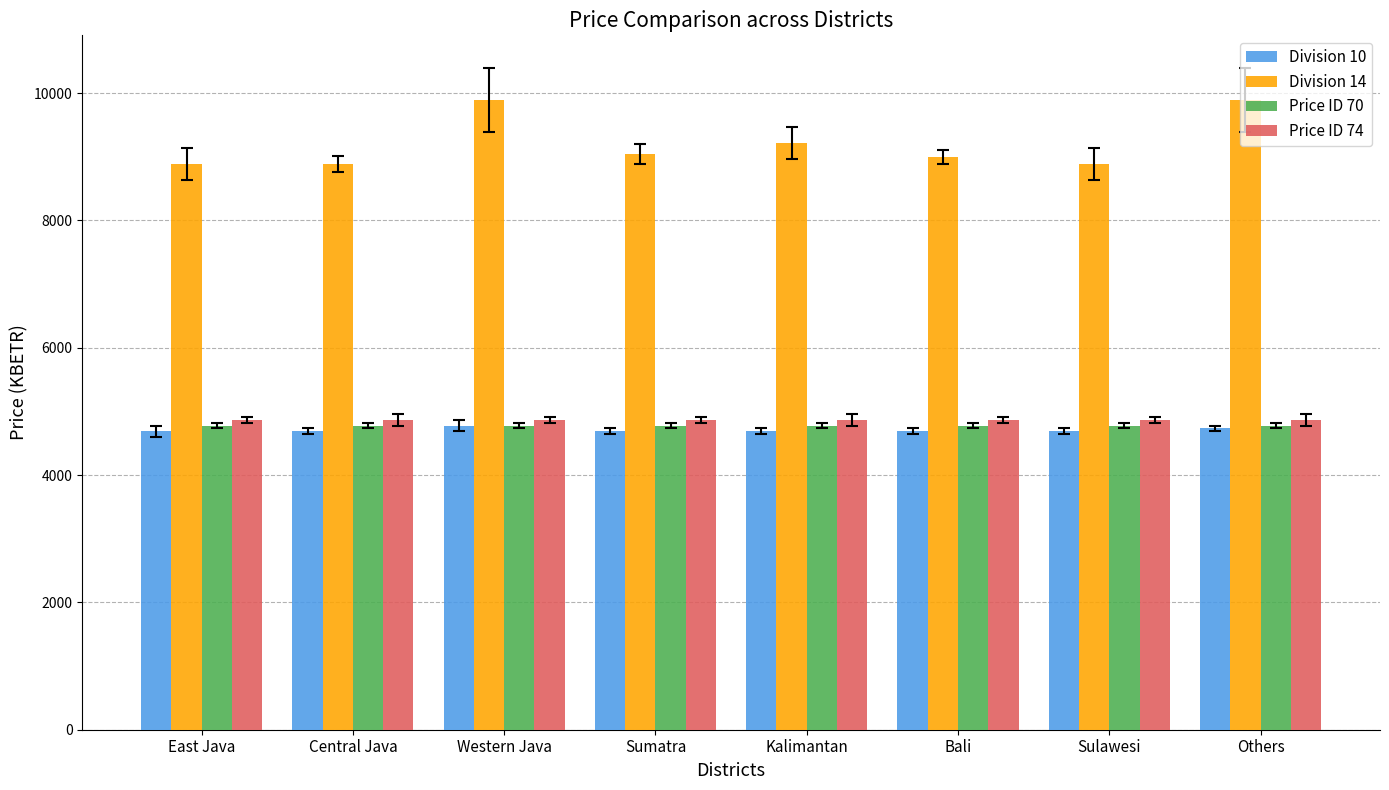

What is the difference between the highest and lowest values at Central Java?

4197.6